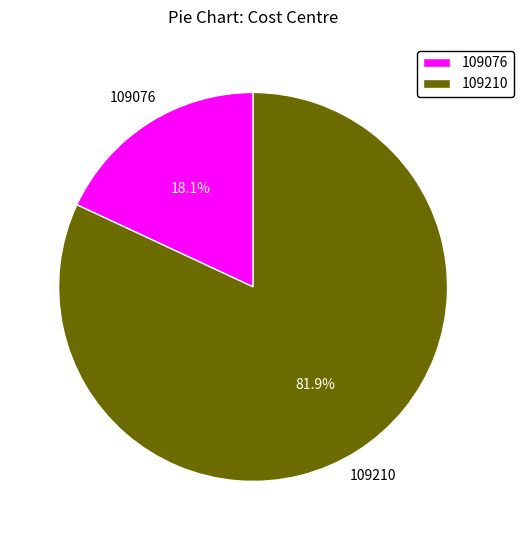

Is it true that 109076 is 28% of the pie?

False